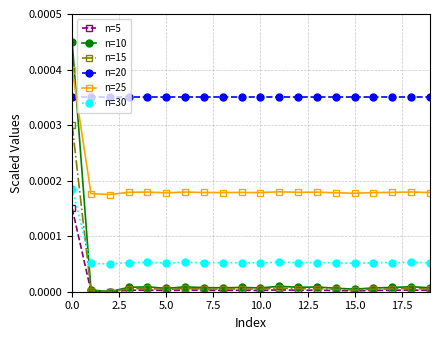

In n=10, how many points are lower than both neighbors (excluding endpoints)?

6